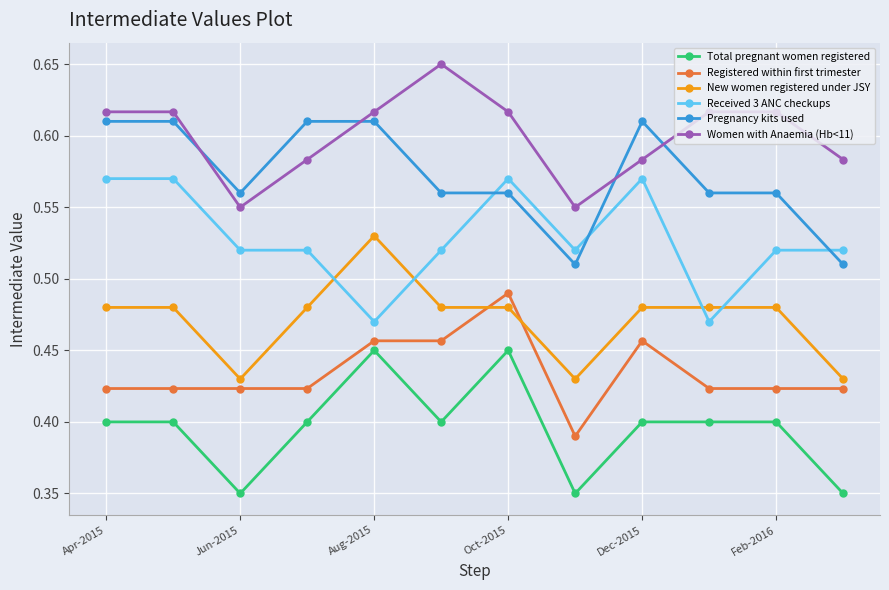

What is the sum of all Women with Anaemia (Hb<11) values?

7.2